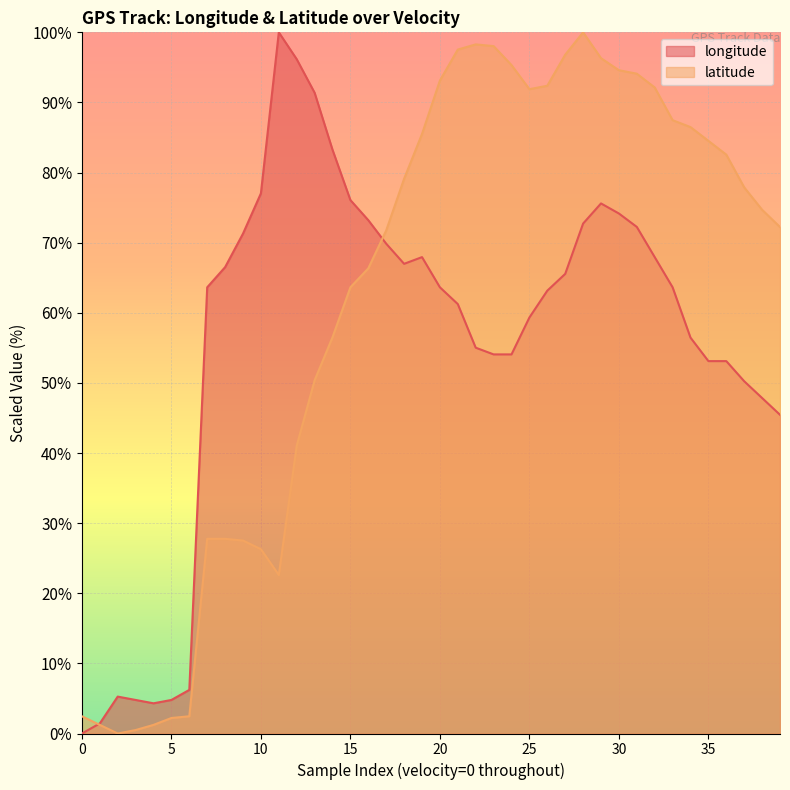

Where does the latitude series first go above 77?

18